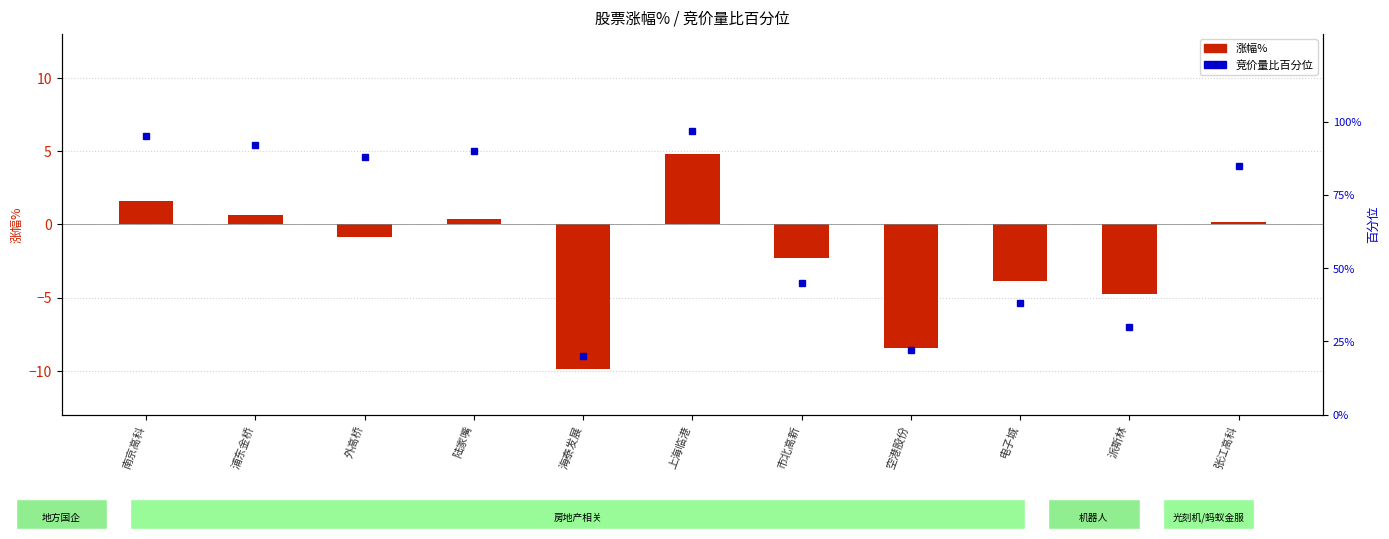

The 涨幅% series shows -13.5 at 海泰发展. True or false?

False